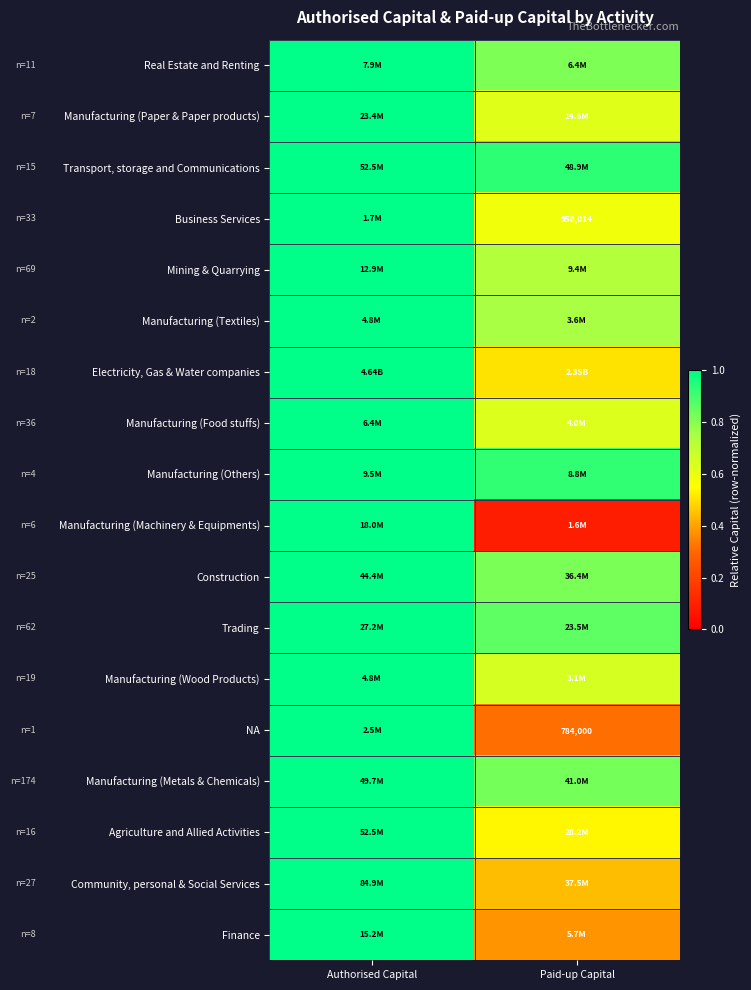

At which label is Manufacturing (Machinery & Equipments) closest to 0?

Paid-up Capital